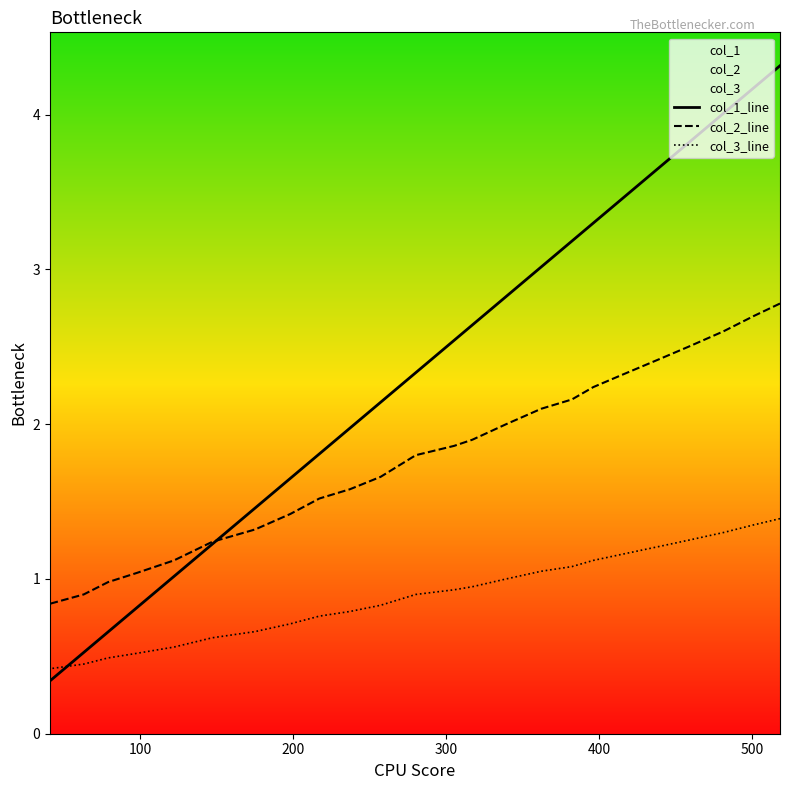

How many times do col_3_line and col_1_line cross each other?

1